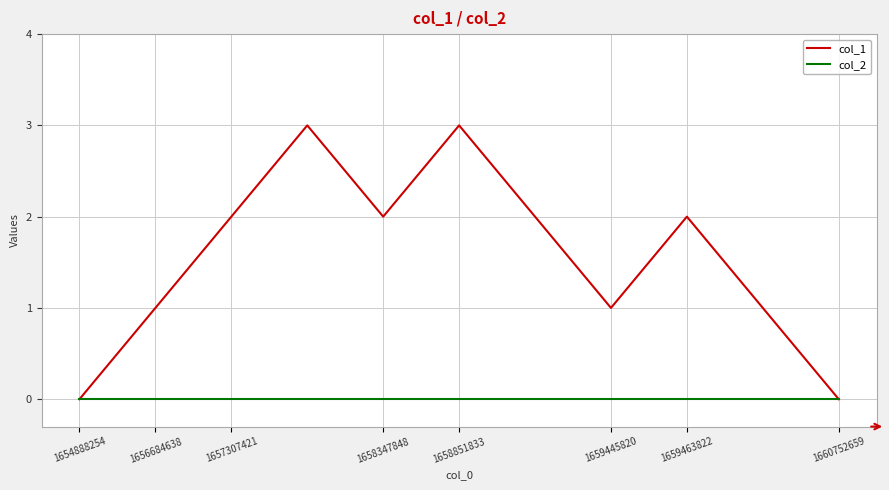

List the series in order of their overall mean, highest first.

col_1, col_2